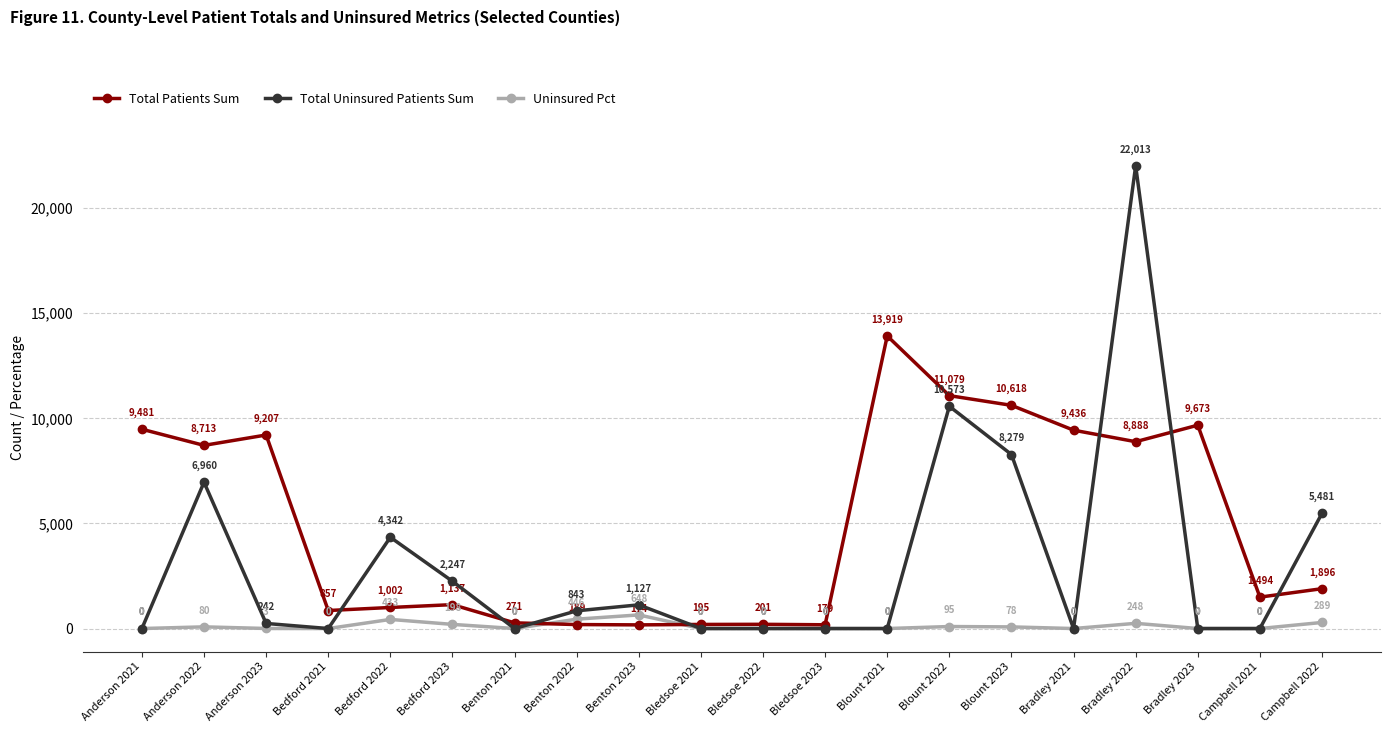

Which series has the widest spread of values?

Total Uninsured Patients Sum